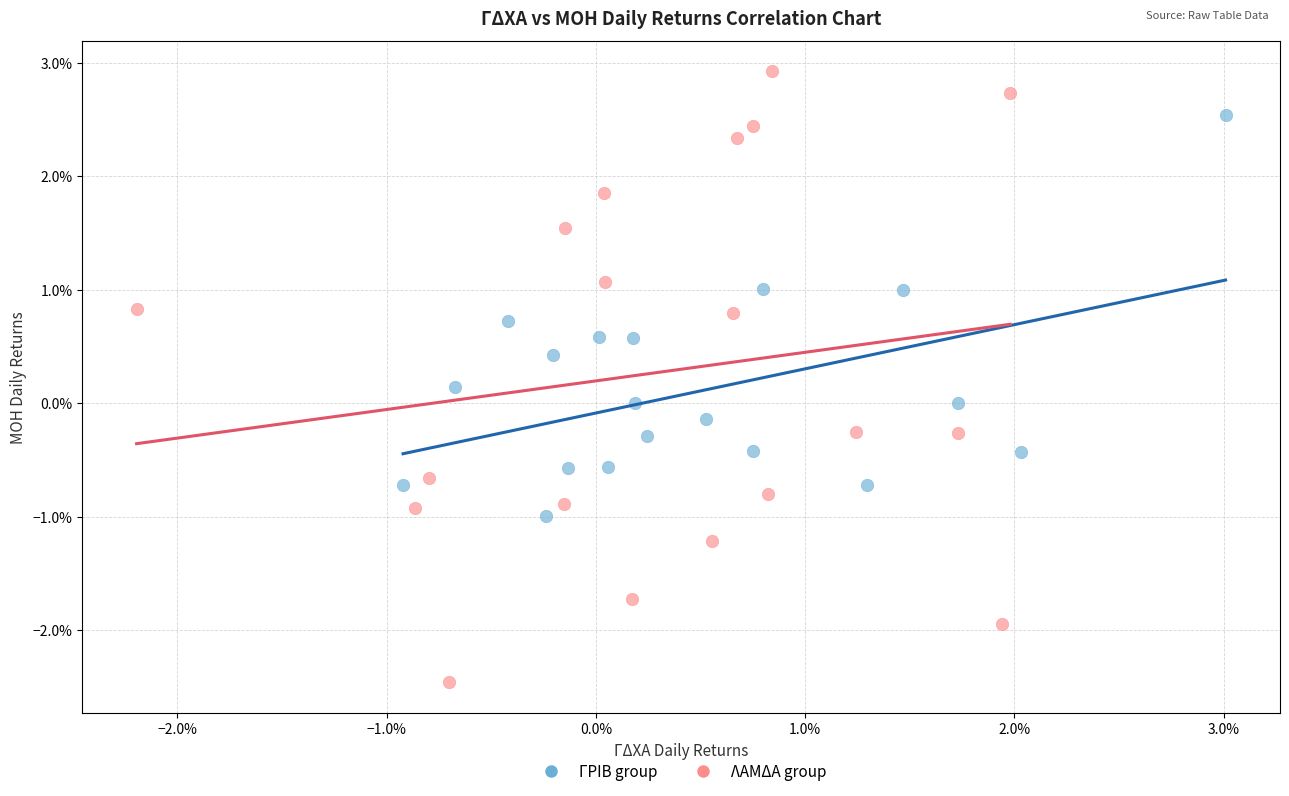

Which series reaches the maximum Y coordinate?

ΛΑΜΔΑ group